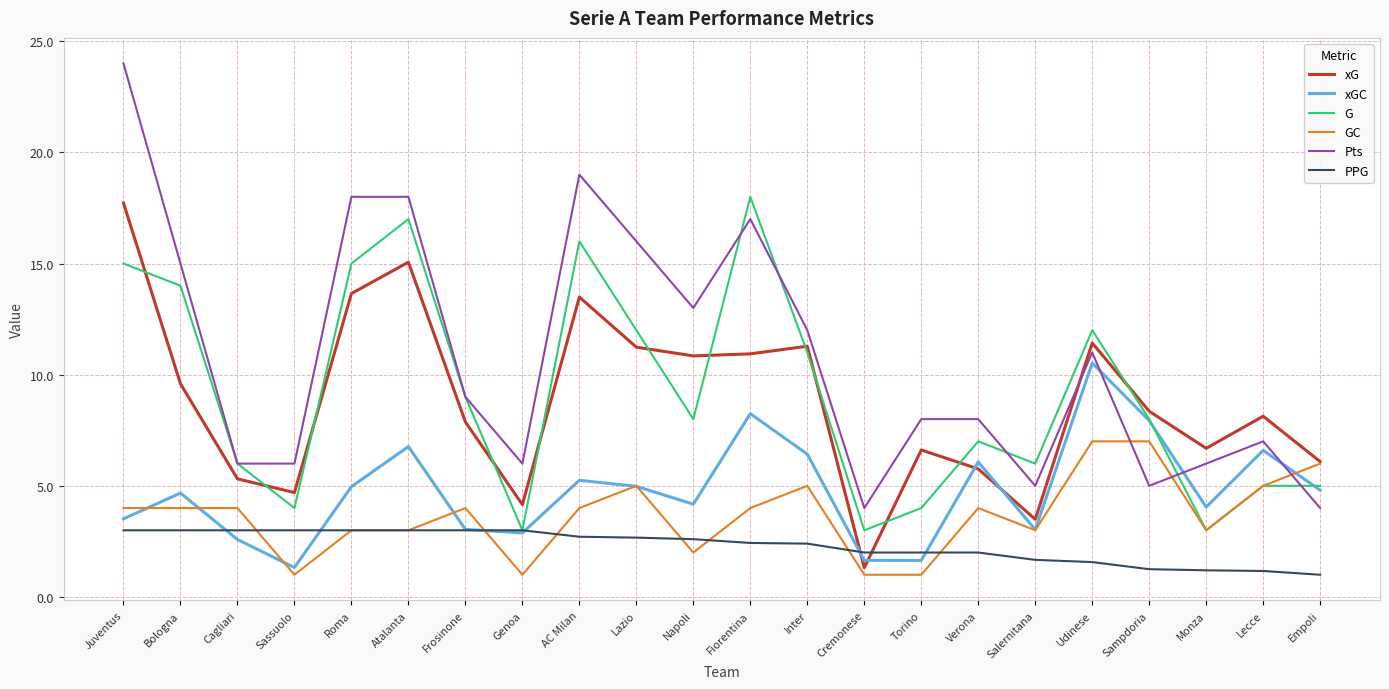

Does the chart display data point markers on the line(s)?

No